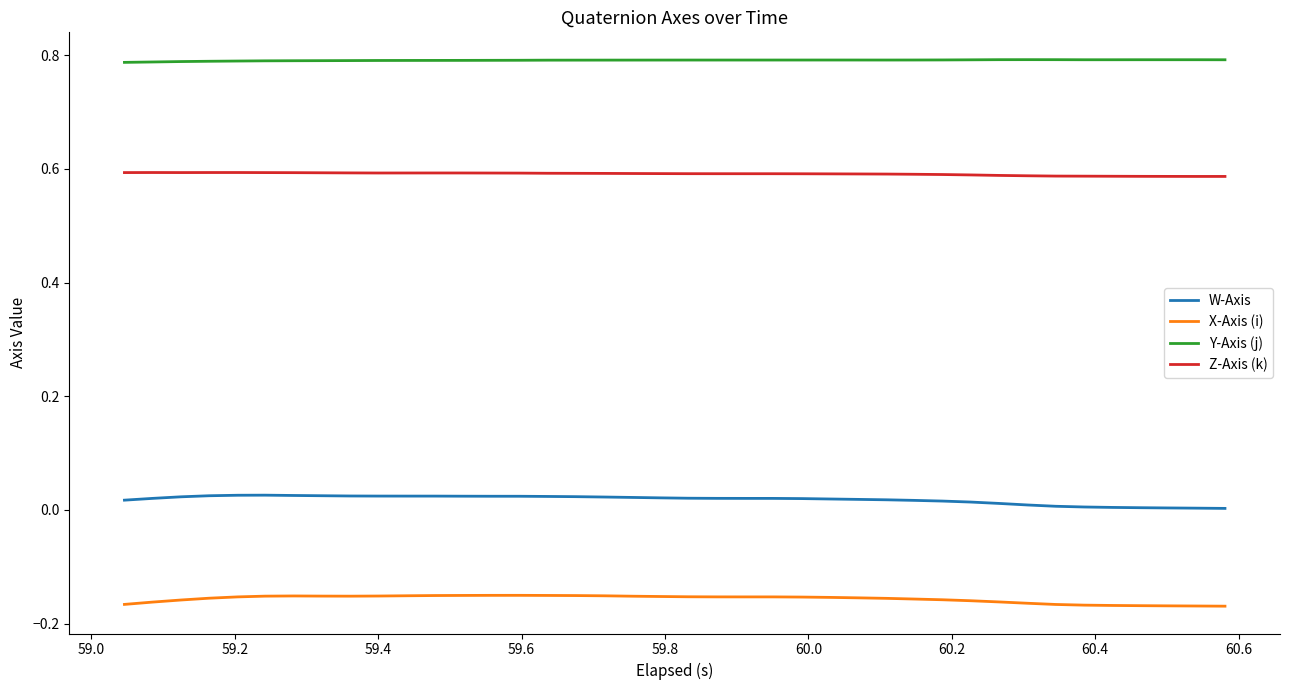

Rank the series by their maximum value, from lowest to highest.

X-Axis (i), W-Axis, Z-Axis (k), Y-Axis (j)